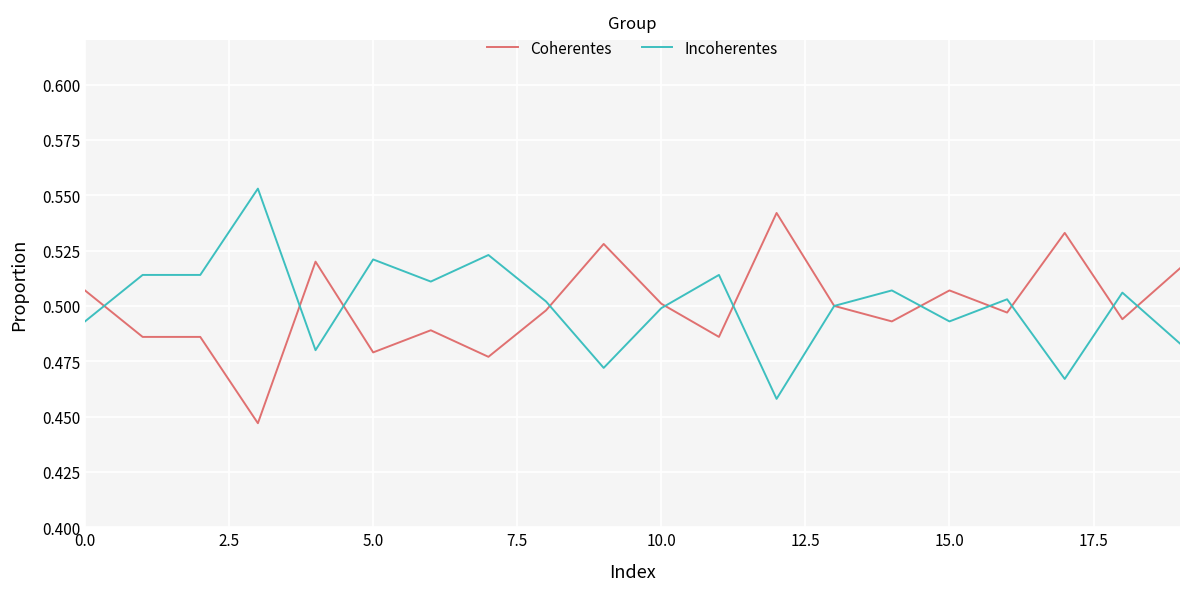

At which label is Incoherentes closest to 0?

12